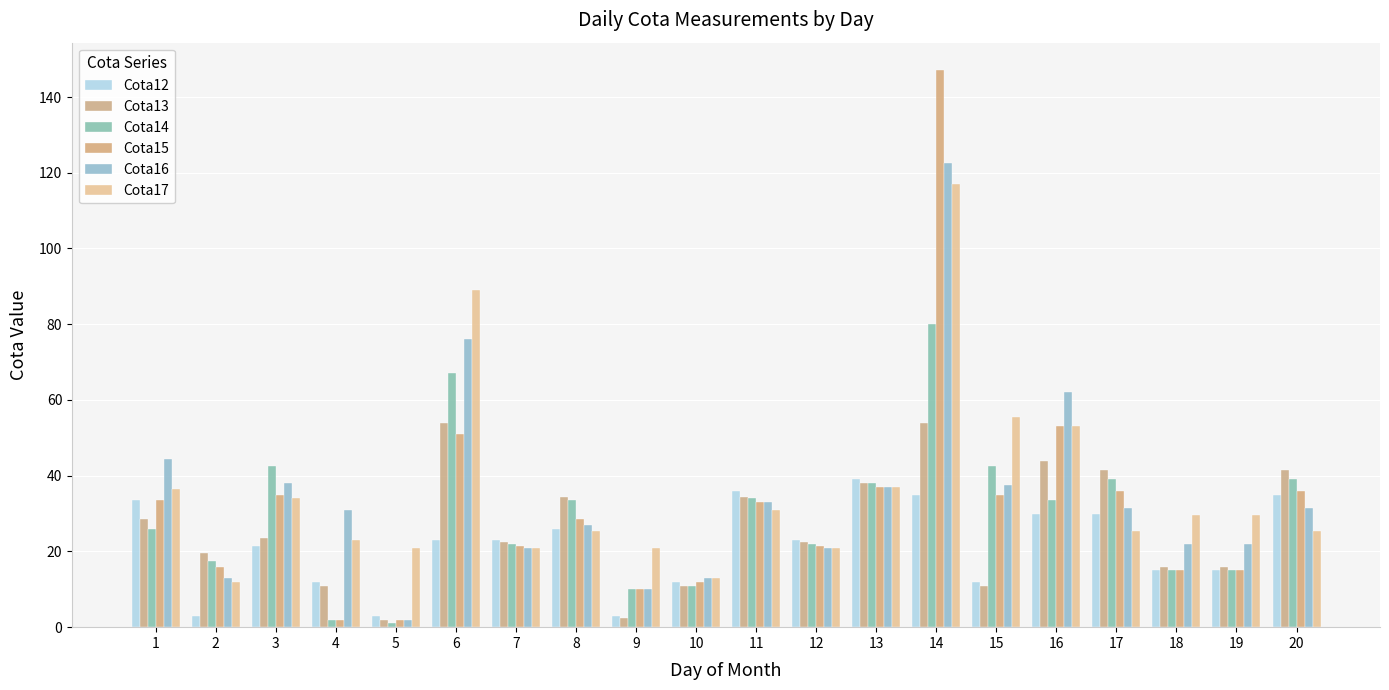

What is the value of the Cota17 bar at the 13th from the left?

37.0